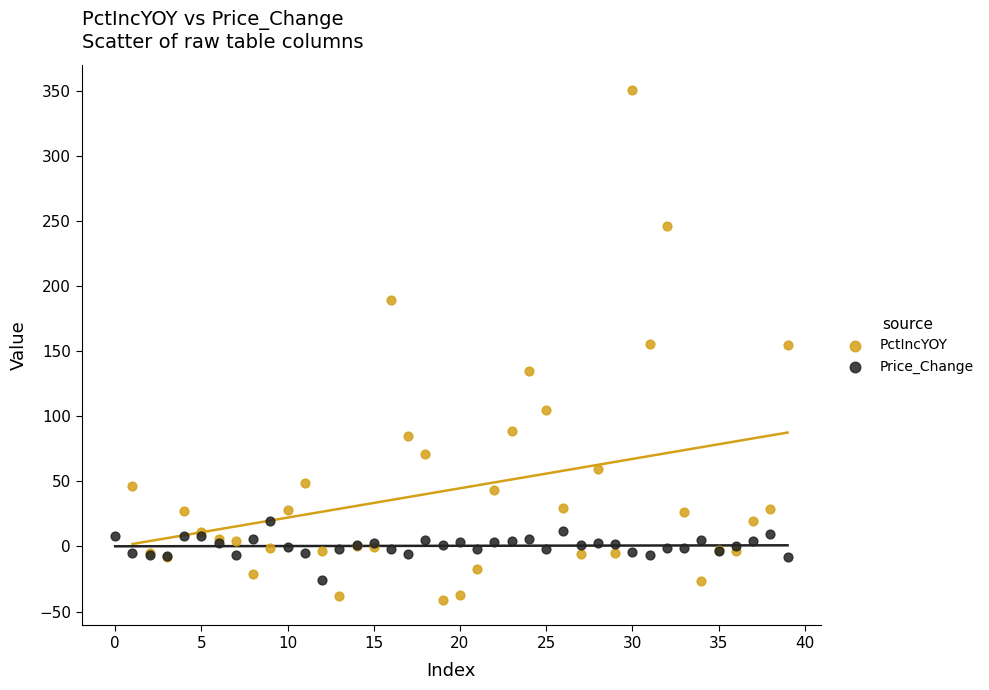

Which series reaches the maximum Y coordinate?

PctIncYOY